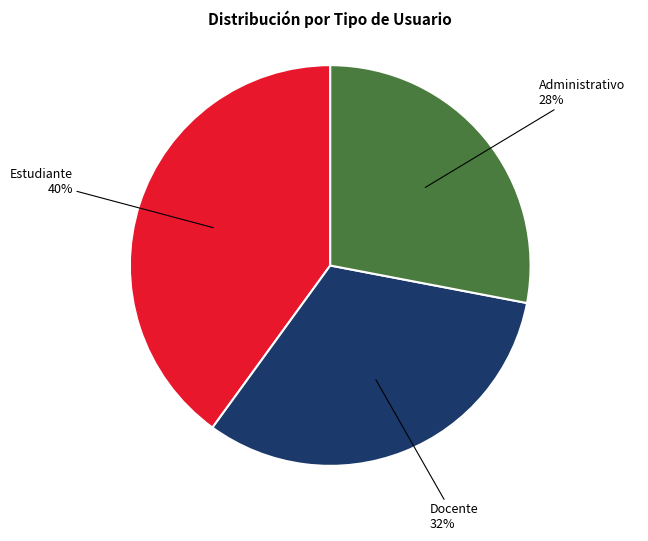

The Administrativo slice represents 41% of the pie. True or false?

False